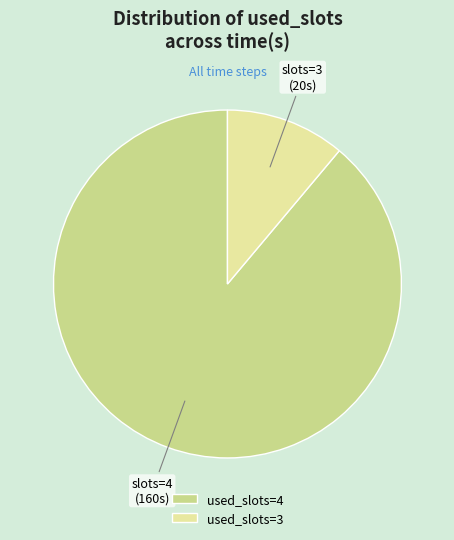

Is used_slots=3 the majority of the pie?

No